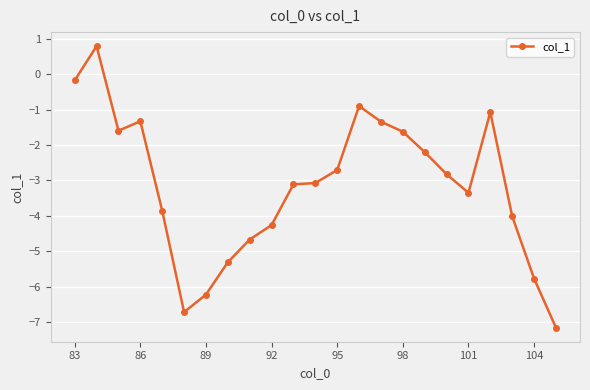

True or false: there are more than 2 points higher than both neighbors.

True